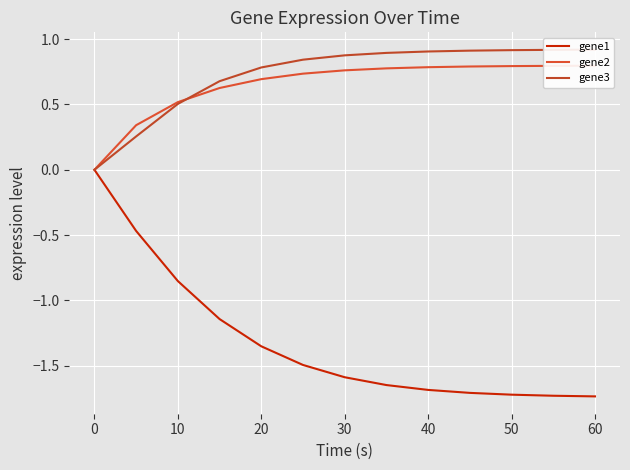

The gene1 series shows -2.0 at 20. True or false?

False